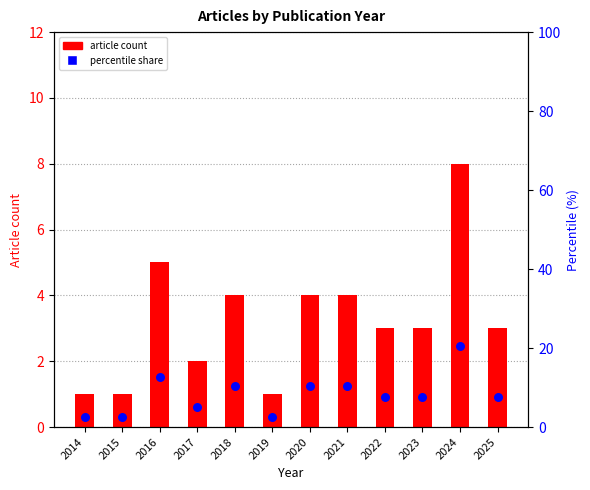

Which series has the widest spread of Y values?

Percentile within year